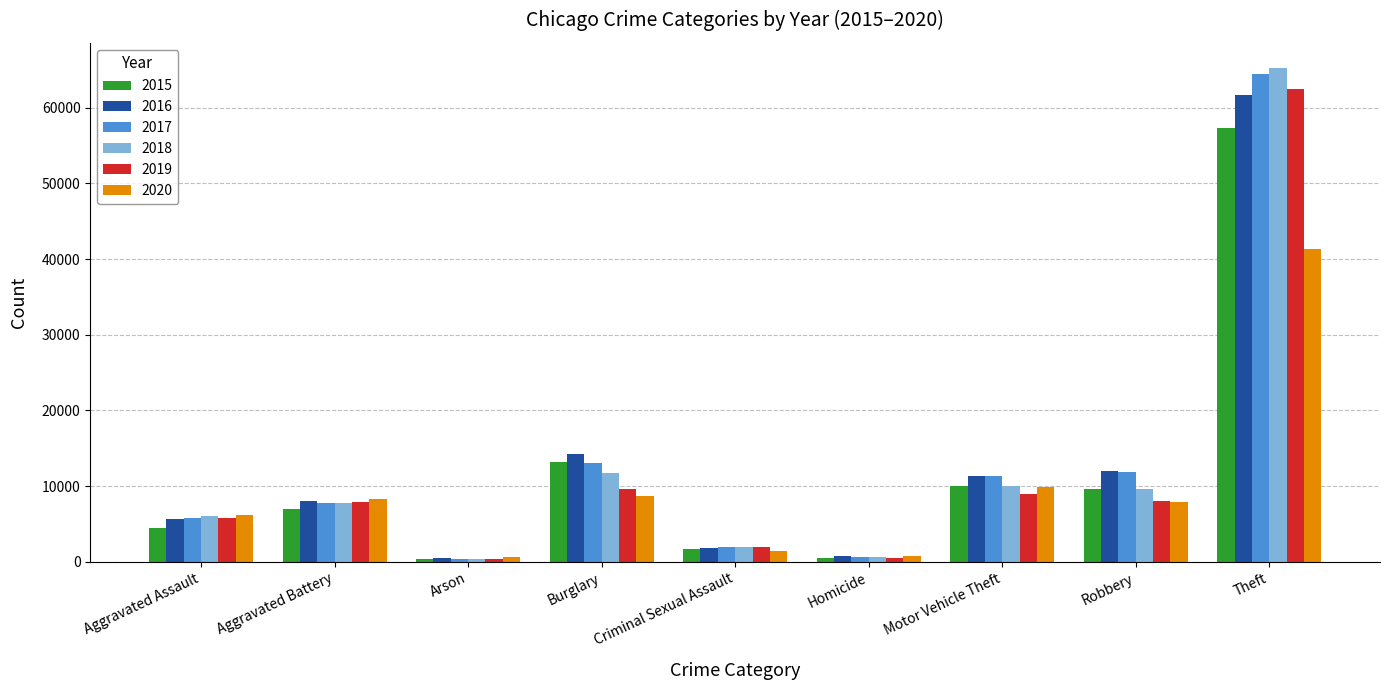

At which category is the sum across all series the highest?

Theft